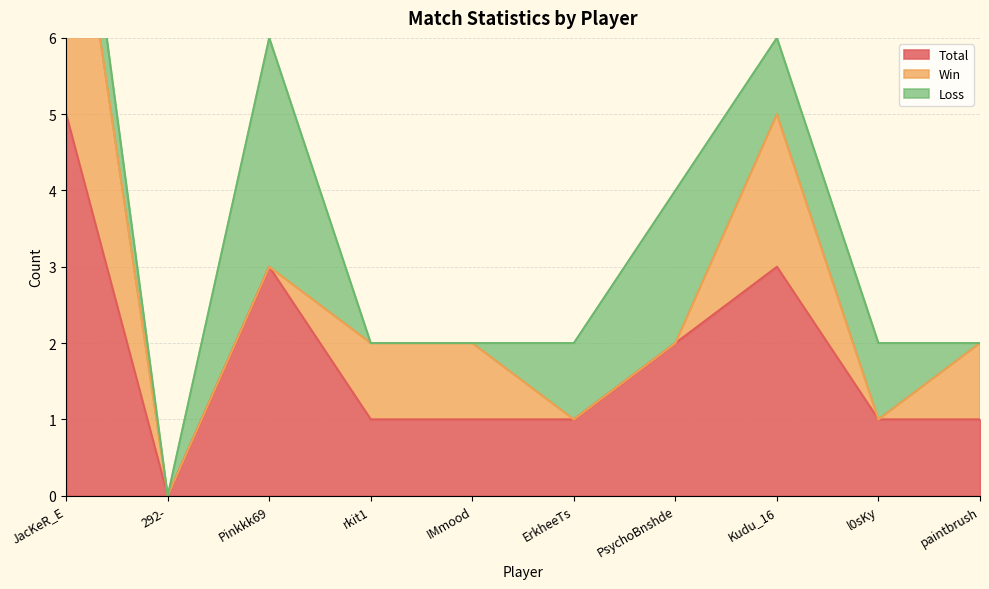

True or false: Total and Loss cross at least once.

False